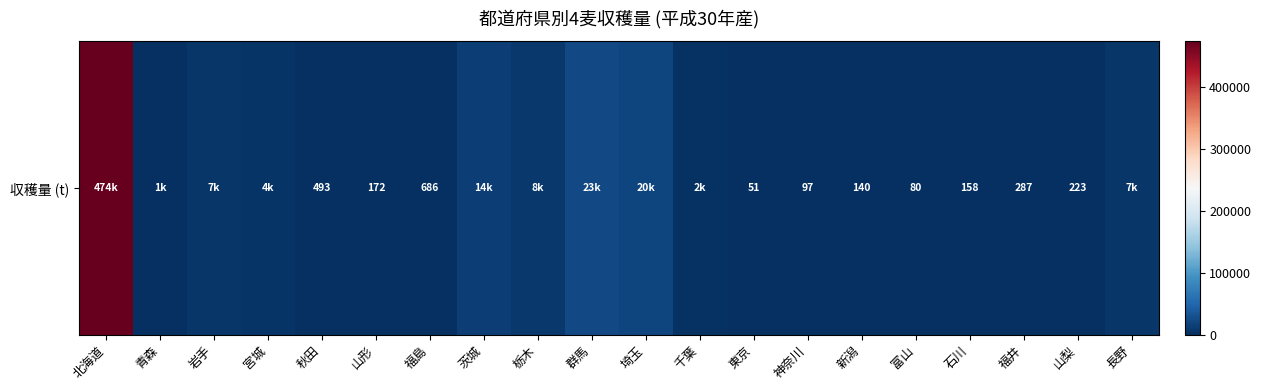

At which category does the chart reach its minimum across all series?

東京